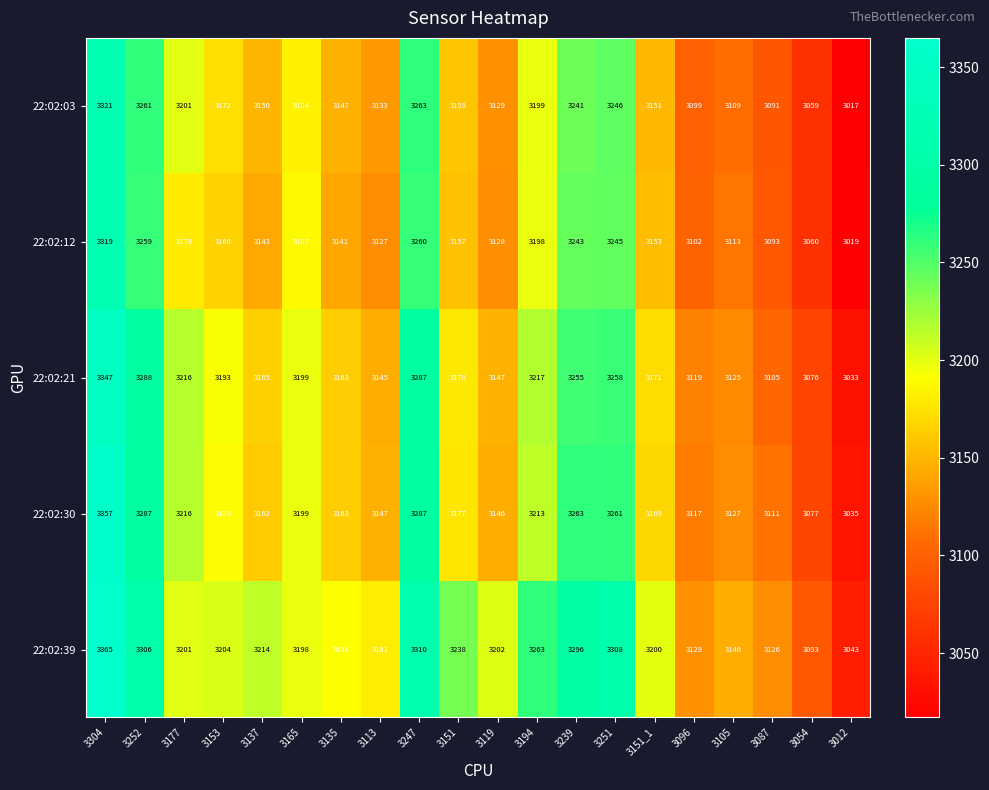

Where does the 22:02:39 series first go above 3202?

3304